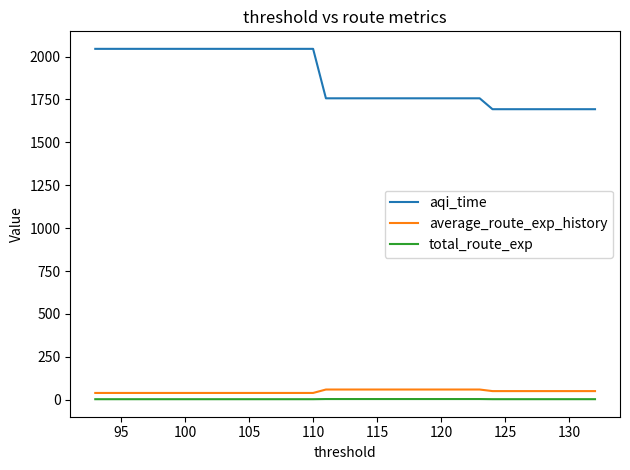

Which series has the largest total across all categories?

aqi_time